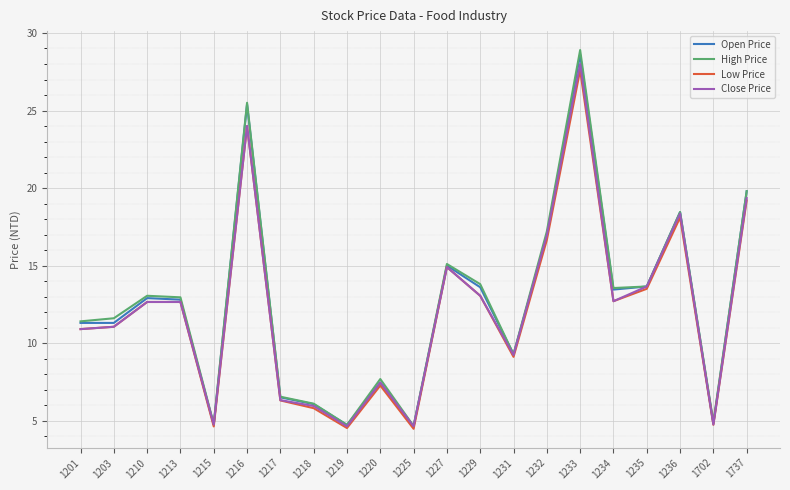

At which category is the sum across all series the highest?

1233